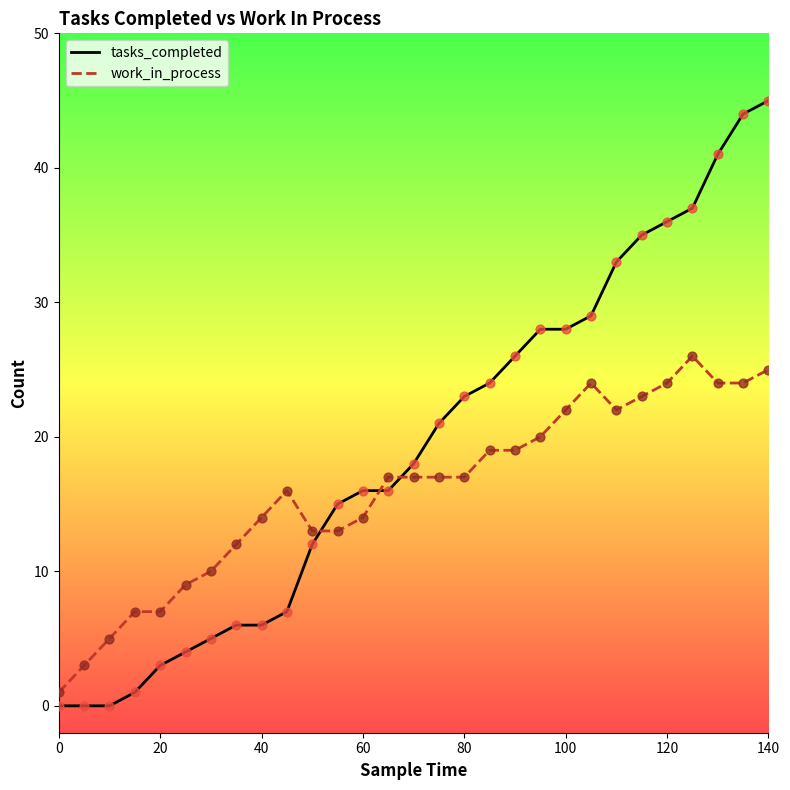

Which series has the largest total across all categories?

tasks_completed